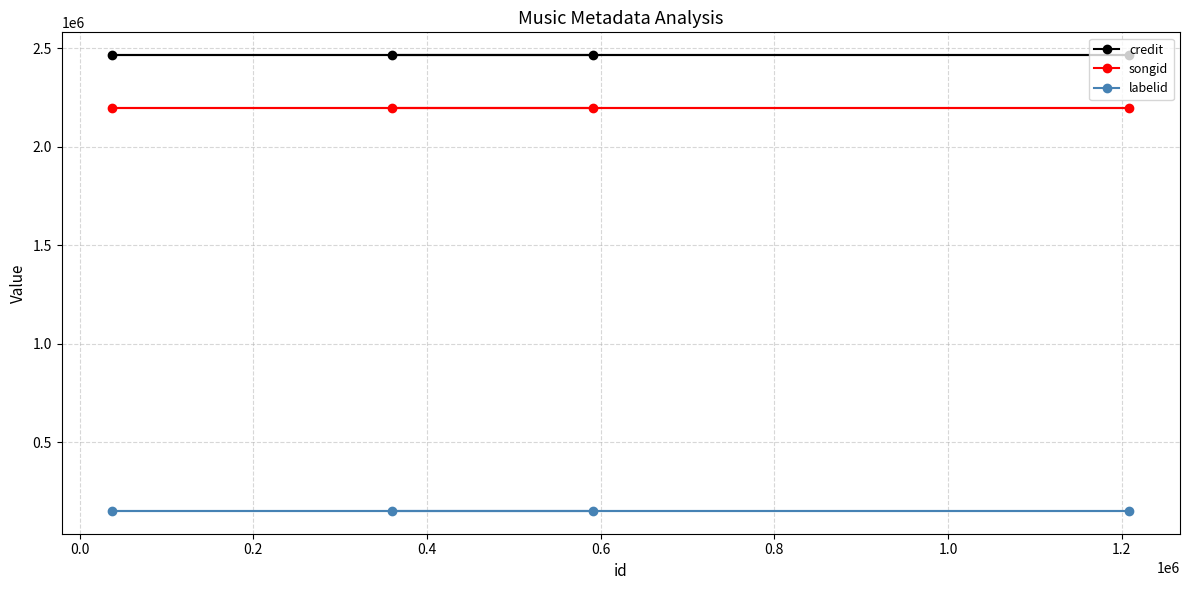

What is the average value of the songid series?

2198896